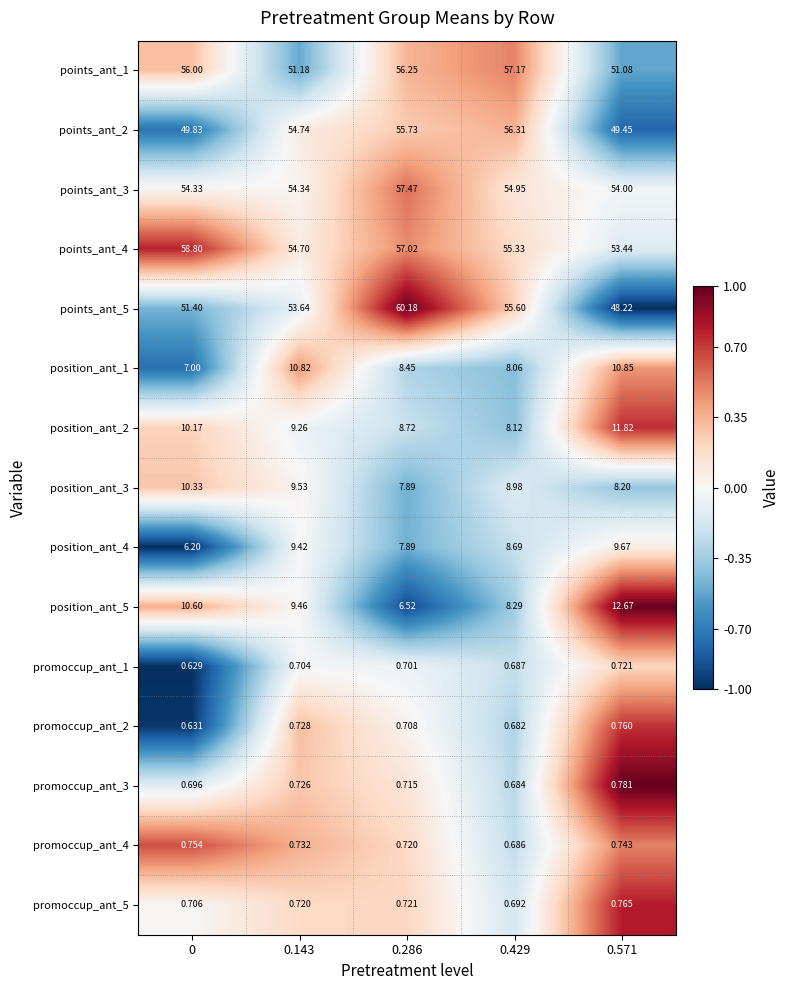

At how many categories does at least one series exceed 0?

5